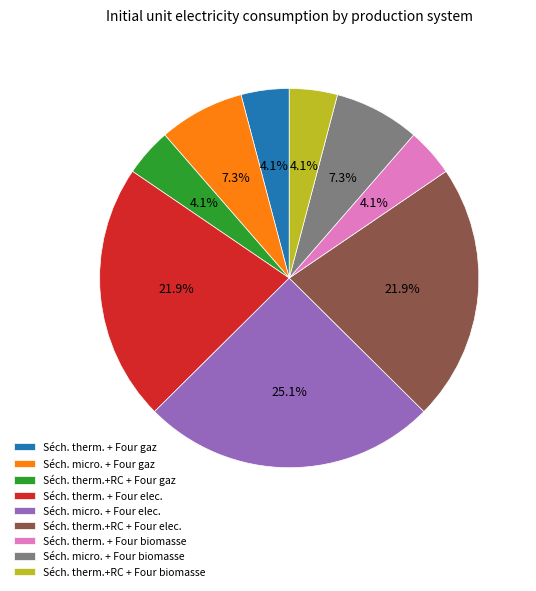

What is the largest slice in the pie chart?

Séch. micro. + Four elec.